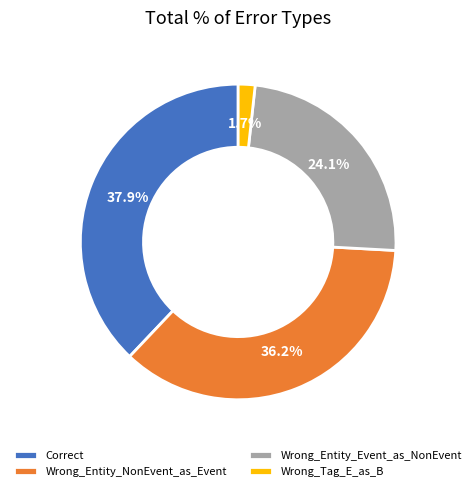

What is the smallest slice in the pie chart?

Wrong_Tag_E_as_B